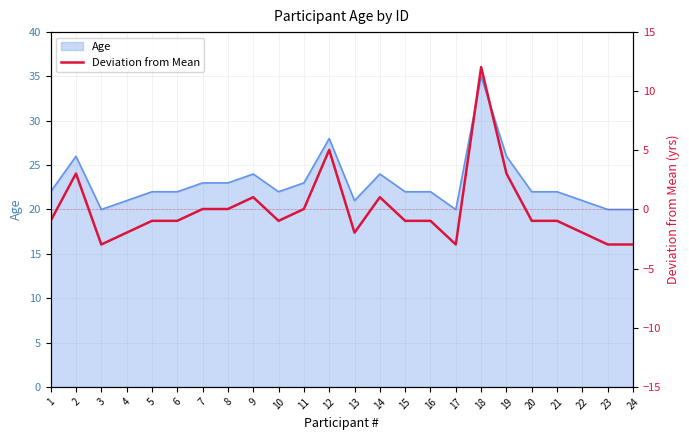

At which label does the data first exceed 0?

2